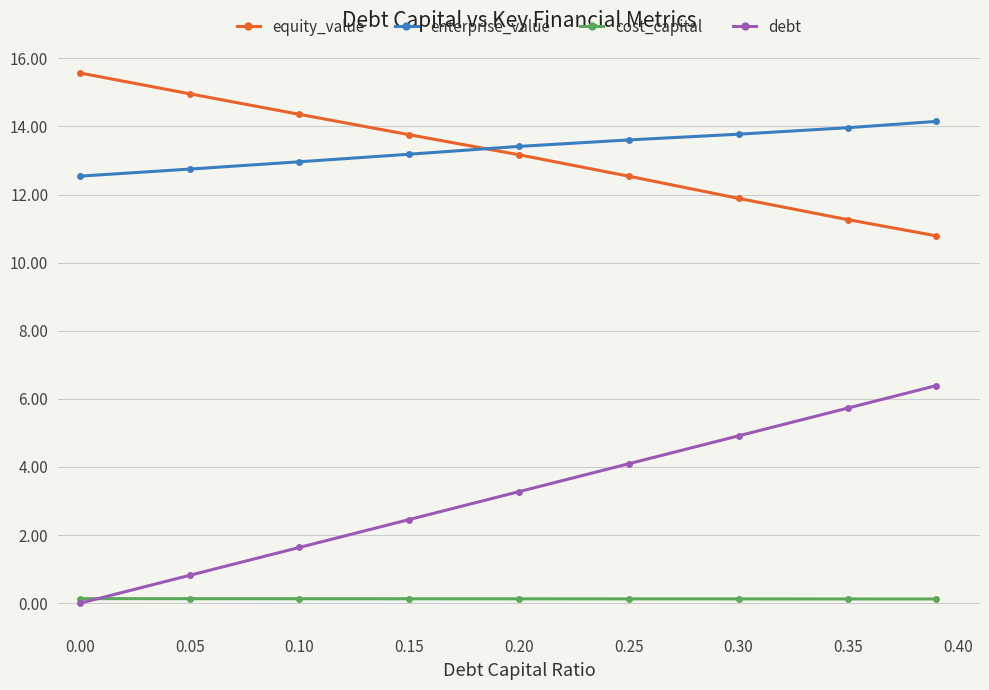

Rank the series by their maximum value, from lowest to highest.

cost_capital, debt, enterprise_value, equity_value